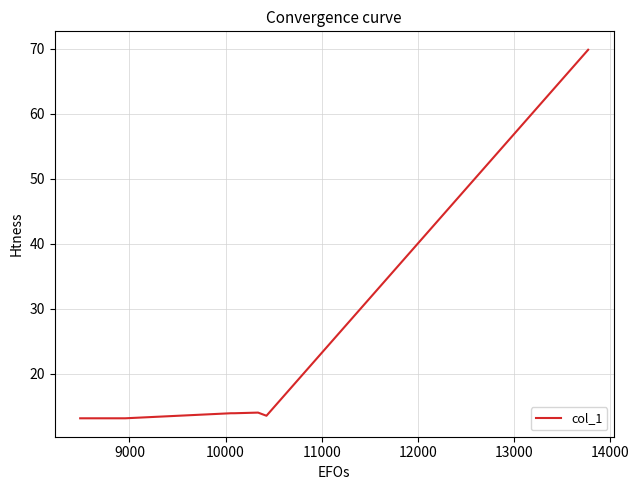

What is the sum of all values?

151.4